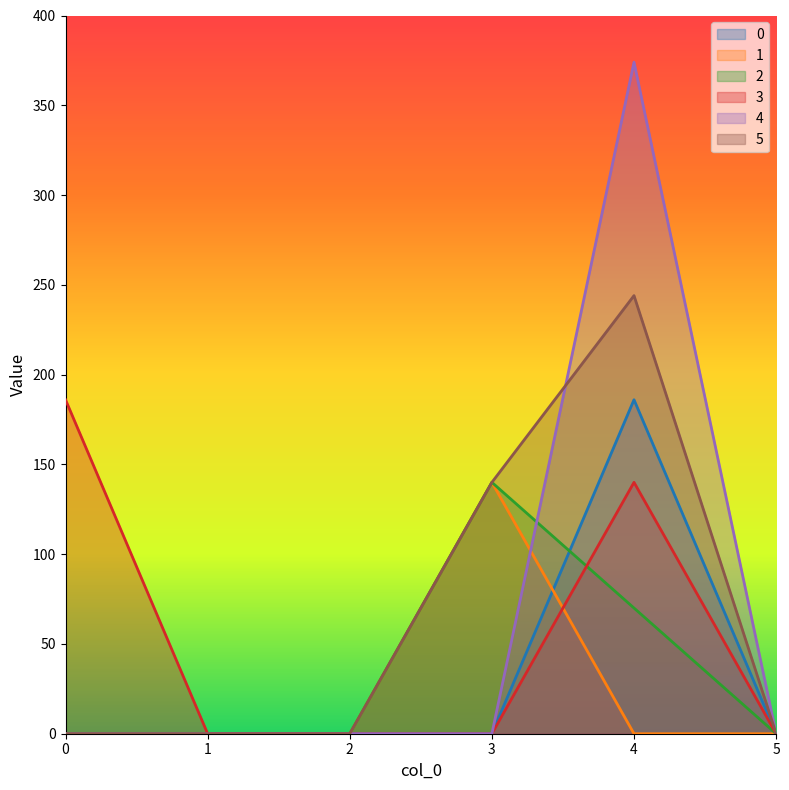

Reading right to left, what are all the values shown in this chart?

0: 5=0	4=186	3=0	2=0	1=0	0=0
1: 5=0	4=0	3=140	2=0	1=0	0=0
2: 5=0	4=70	3=140	2=0	1=0	0=0
3: 5=0	4=140	3=0	2=0	1=0	0=186
4: 5=0	4=374	3=0	2=0	1=0	0=0
5: 5=0	4=244	3=140	2=0	1=0	0=0